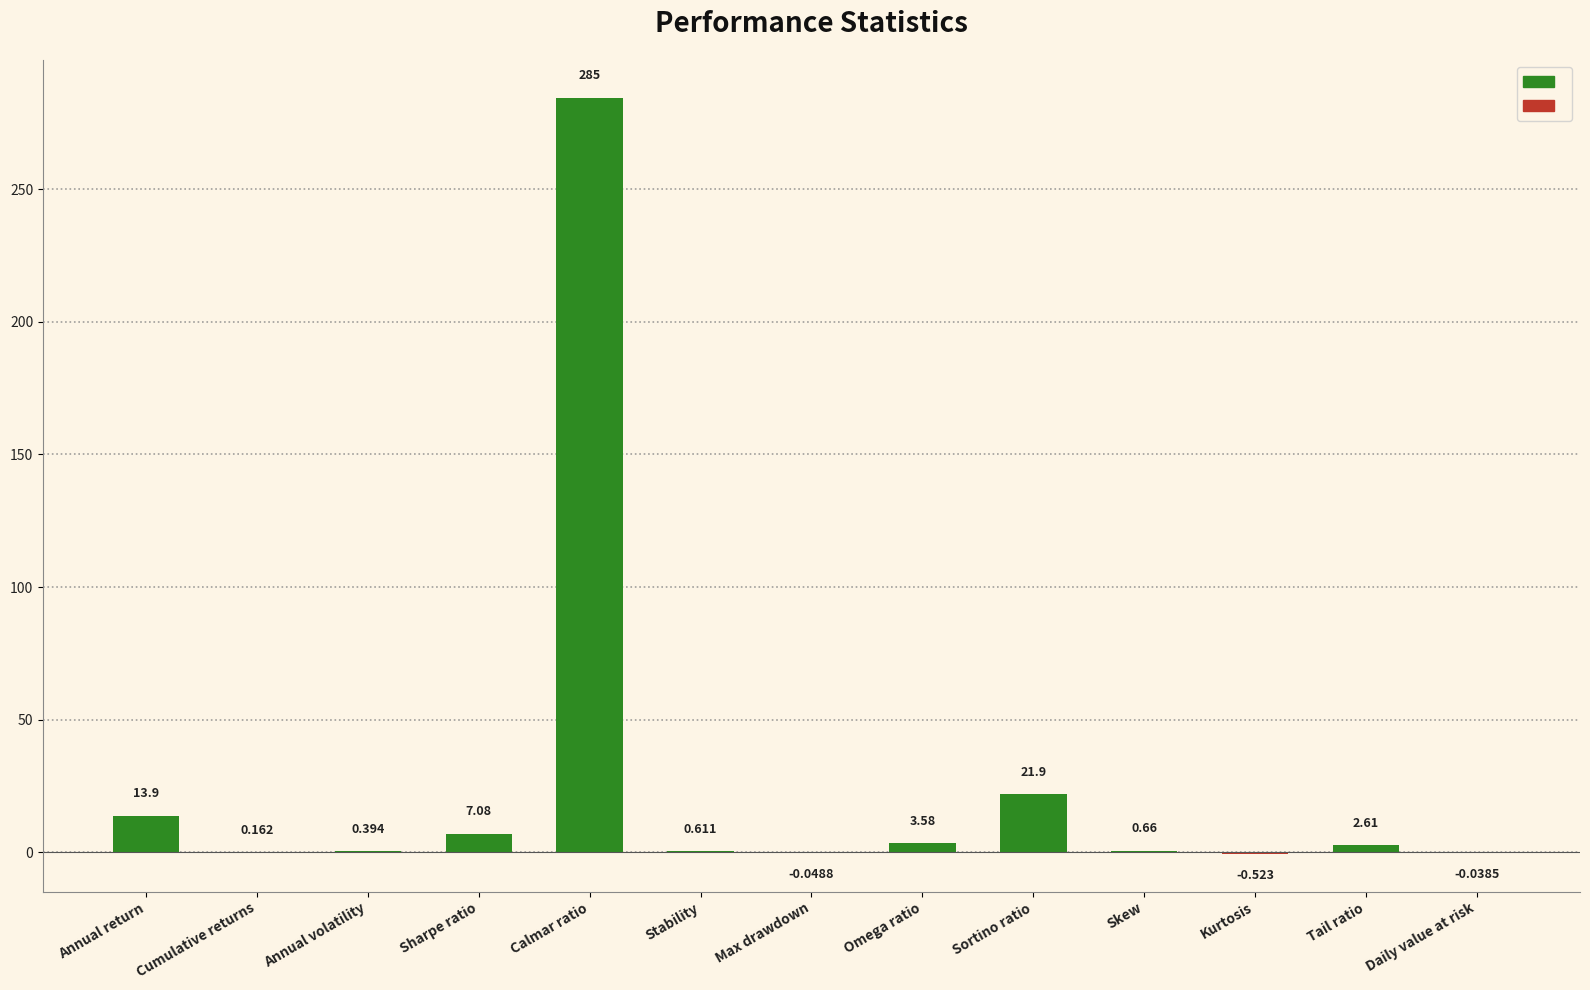

What is the sum of all values?

334.8